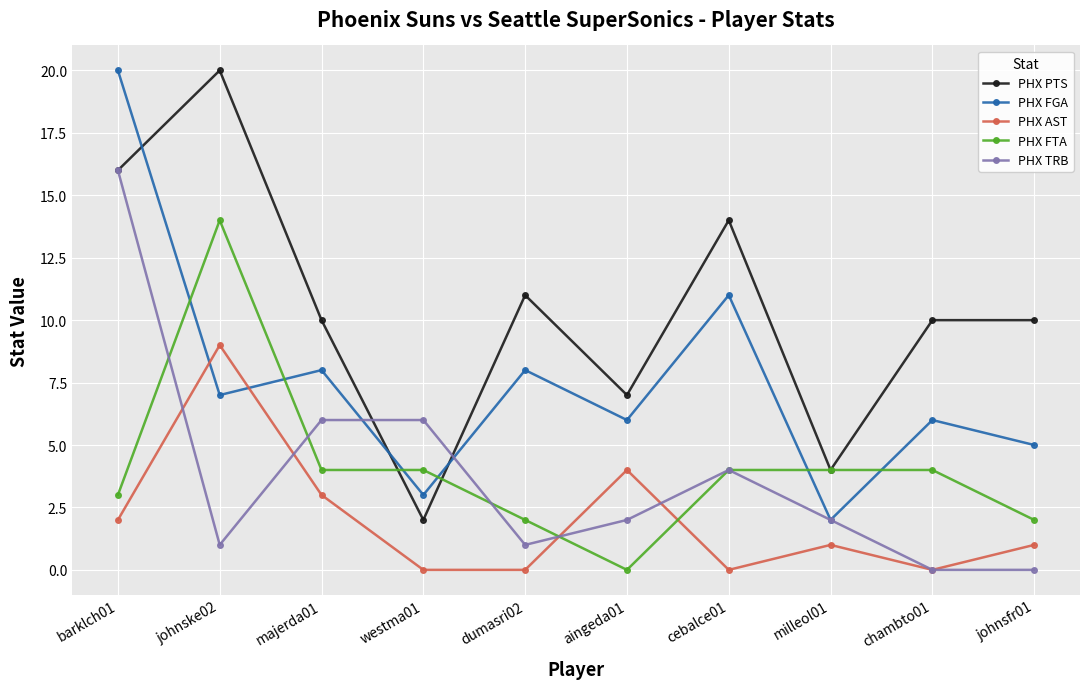

Which series has the largest total across all categories?

PHX PTS